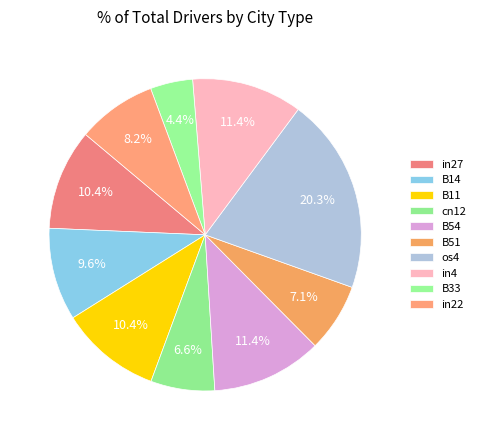

Do os4 and B14 together represent more than half of the pie?

No